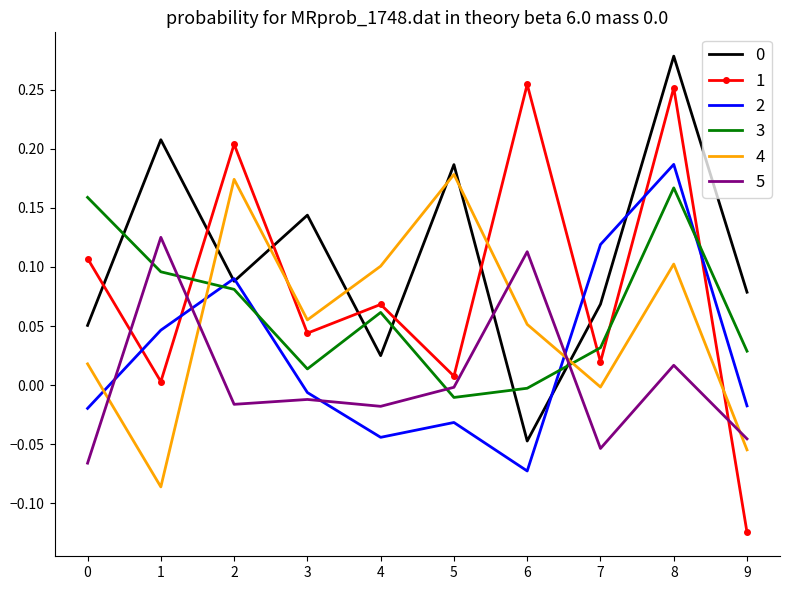

True or false: 1 and 0 intersect in this chart.

True